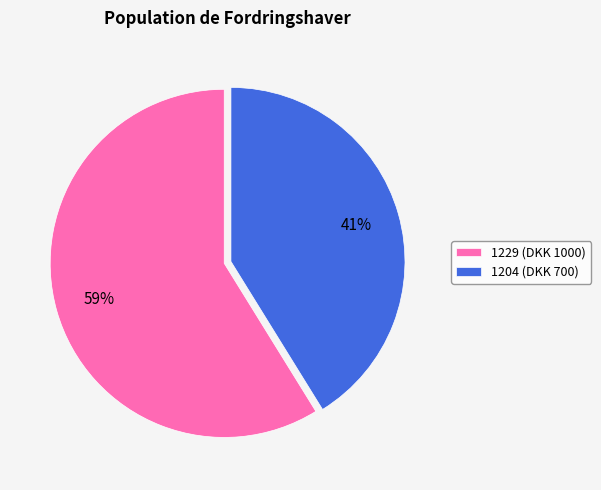

What percentage is the 1204 slice, to the nearest percent?

41%